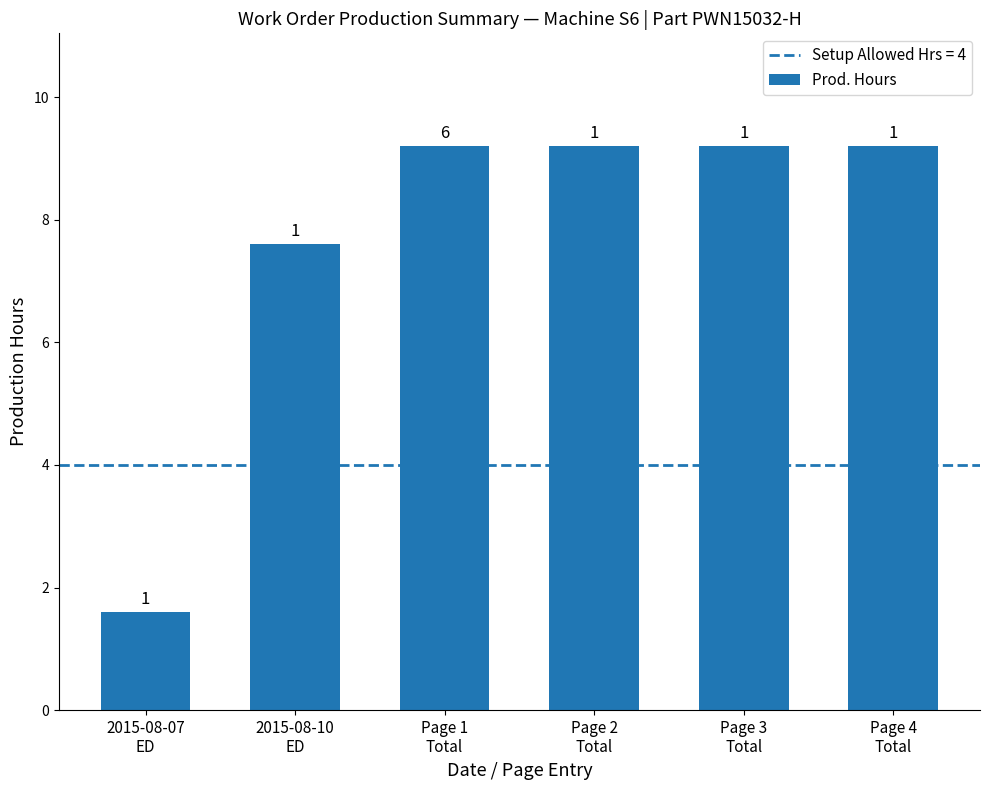

Reading right to left, what are all the values shown in this chart?

Page 4
Total=9.2	Page 3
Total=9.2	Page 2
Total=9.2	Page 1
Total=9.2	2015-08-10
ED=7.6	2015-08-07
ED=1.6